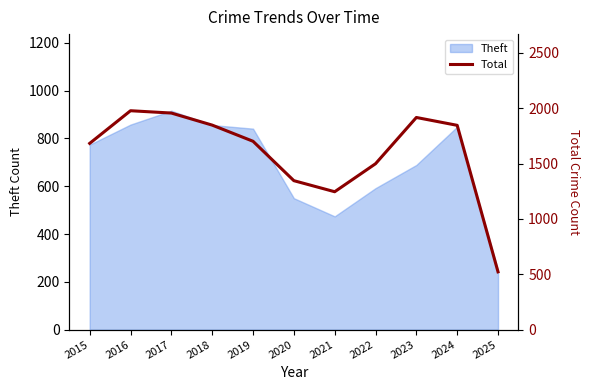

The value of Theft at 2020 is 928. True or false?

False